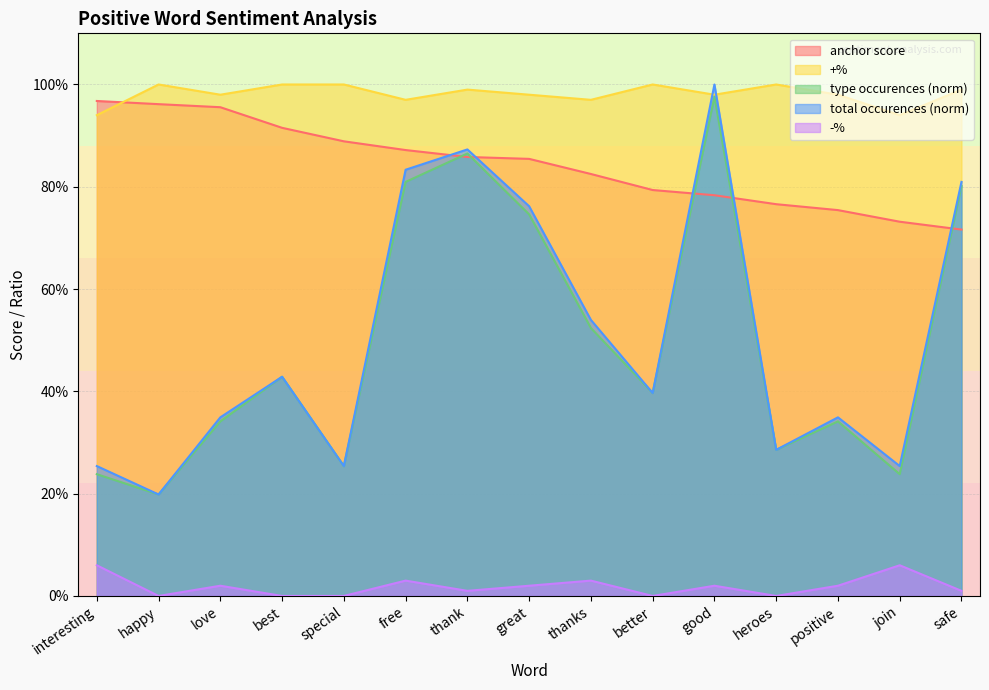

Which series has the widest spread of values?

total occurences (norm)